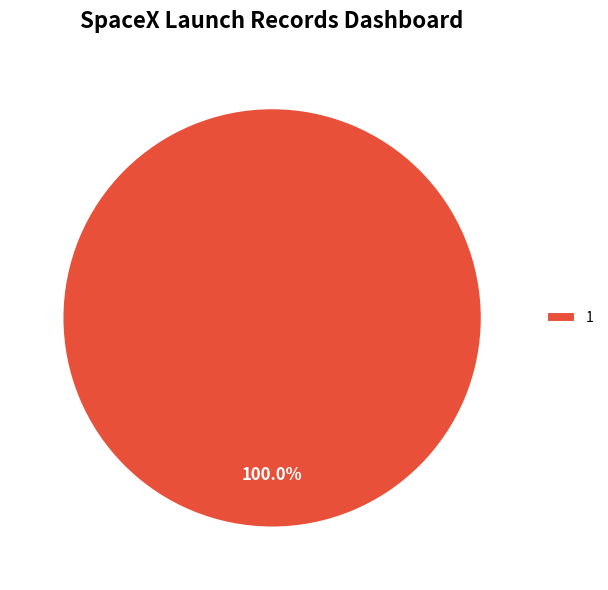

Is there a majority slice in this chart?

Yes